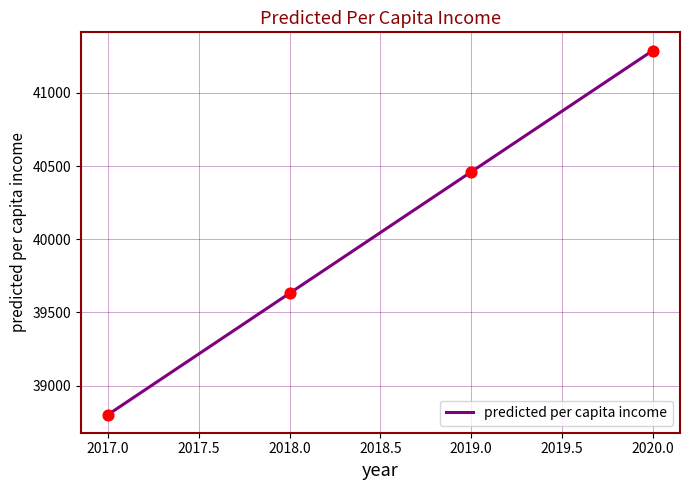

What is the ratio of the value at 2017.0 to the value at 2019.0?

1.0